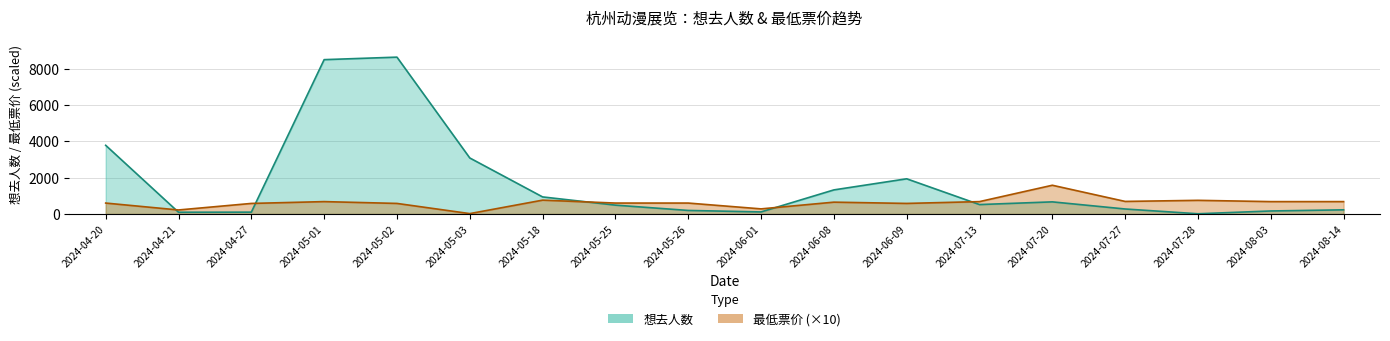

What is the difference between the highest and lowest values at 2024-05-02?

8048